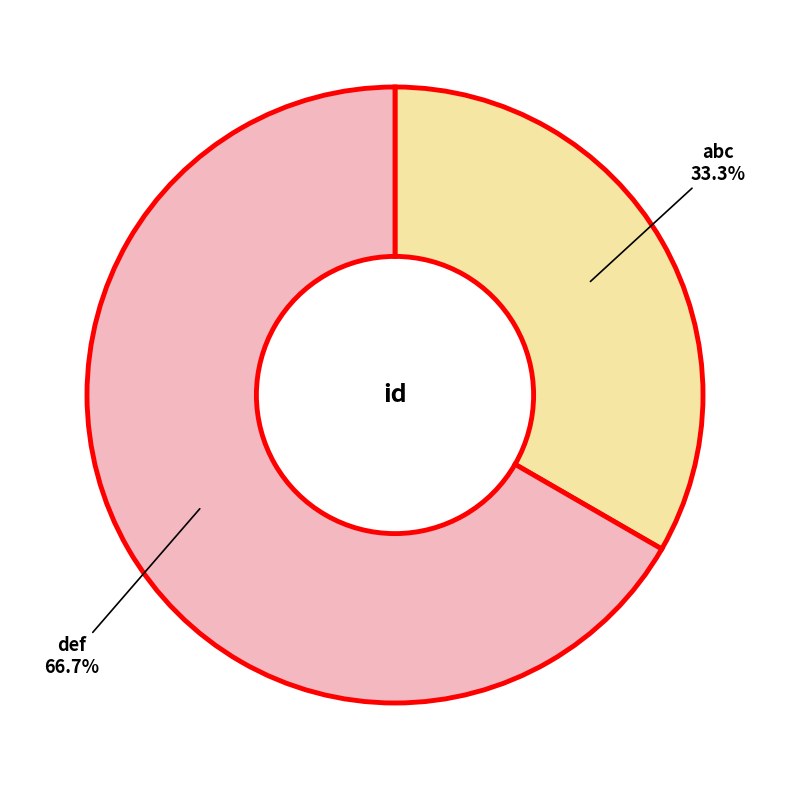

Is there a majority slice in this chart?

Yes